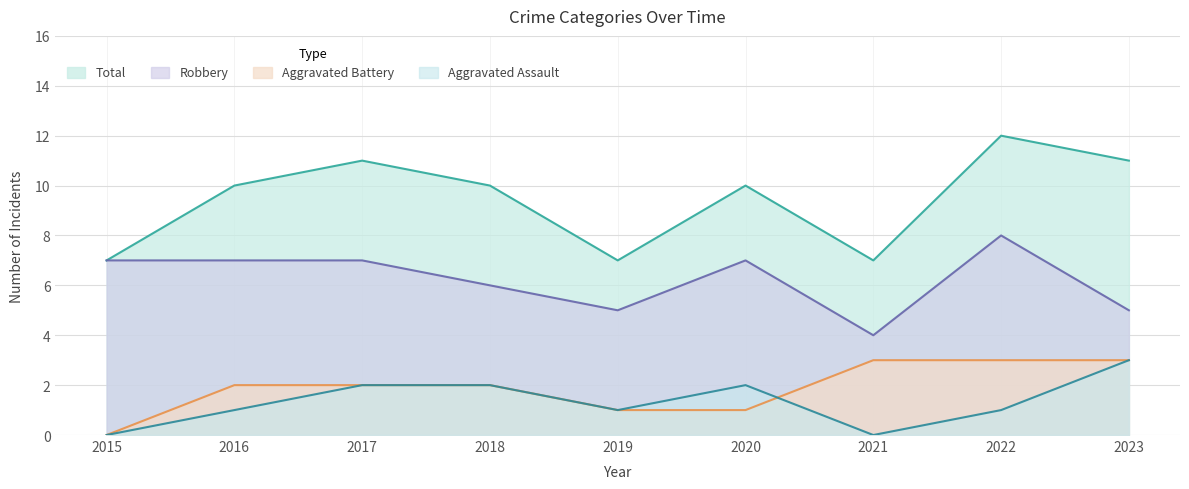

Where is the first local maximum for Robbery?

2020